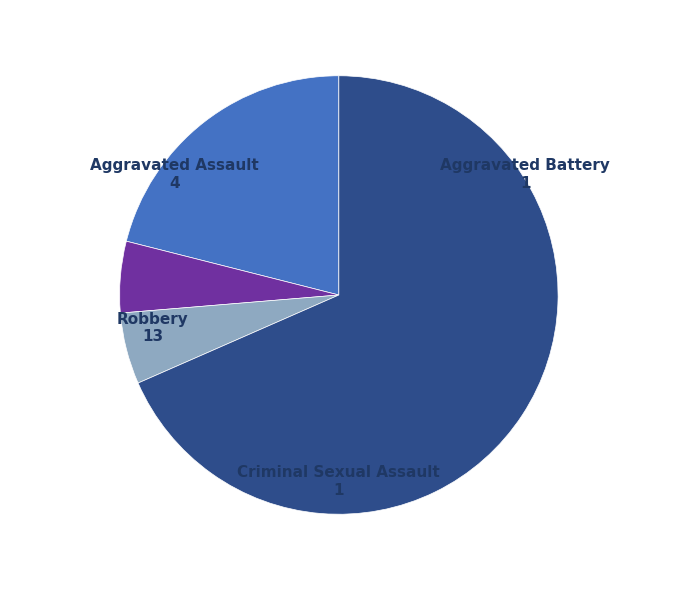

True or false: Robbery accounts for 78% of the total.

False